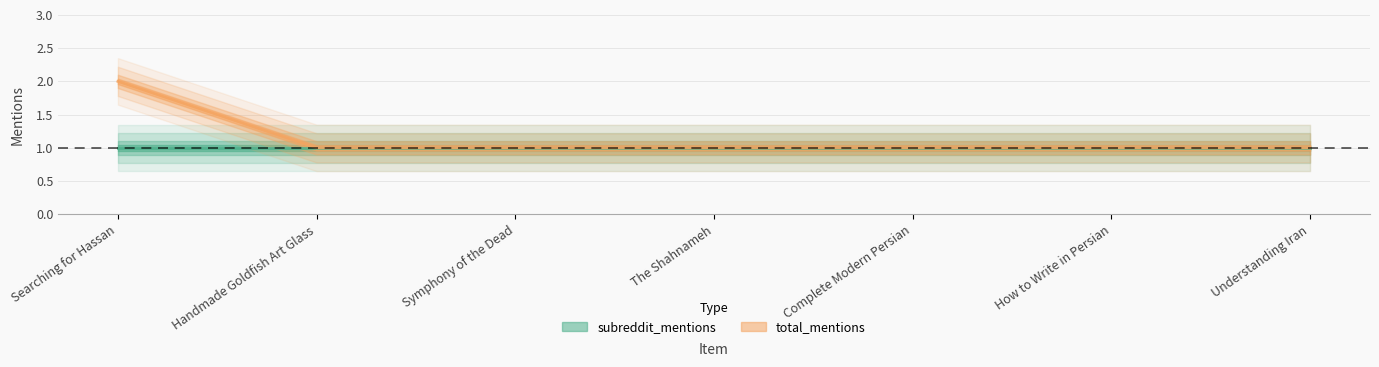

List the labels in order of value, smallest first.

Handmade Goldfish Art Glass, Symphony of the Dead, The Shahnameh, Complete Modern Persian, How to Write in Persian, Understanding Iran, Searching for Hassan